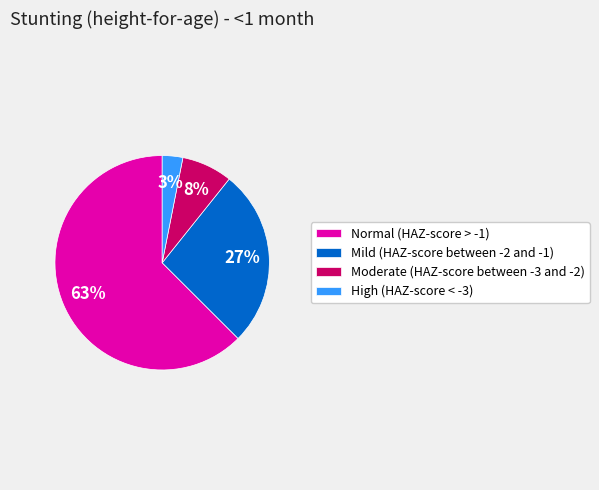

To the nearest percent, what portion does Mild (HAZ-score between -2 and -1) represent?

27%